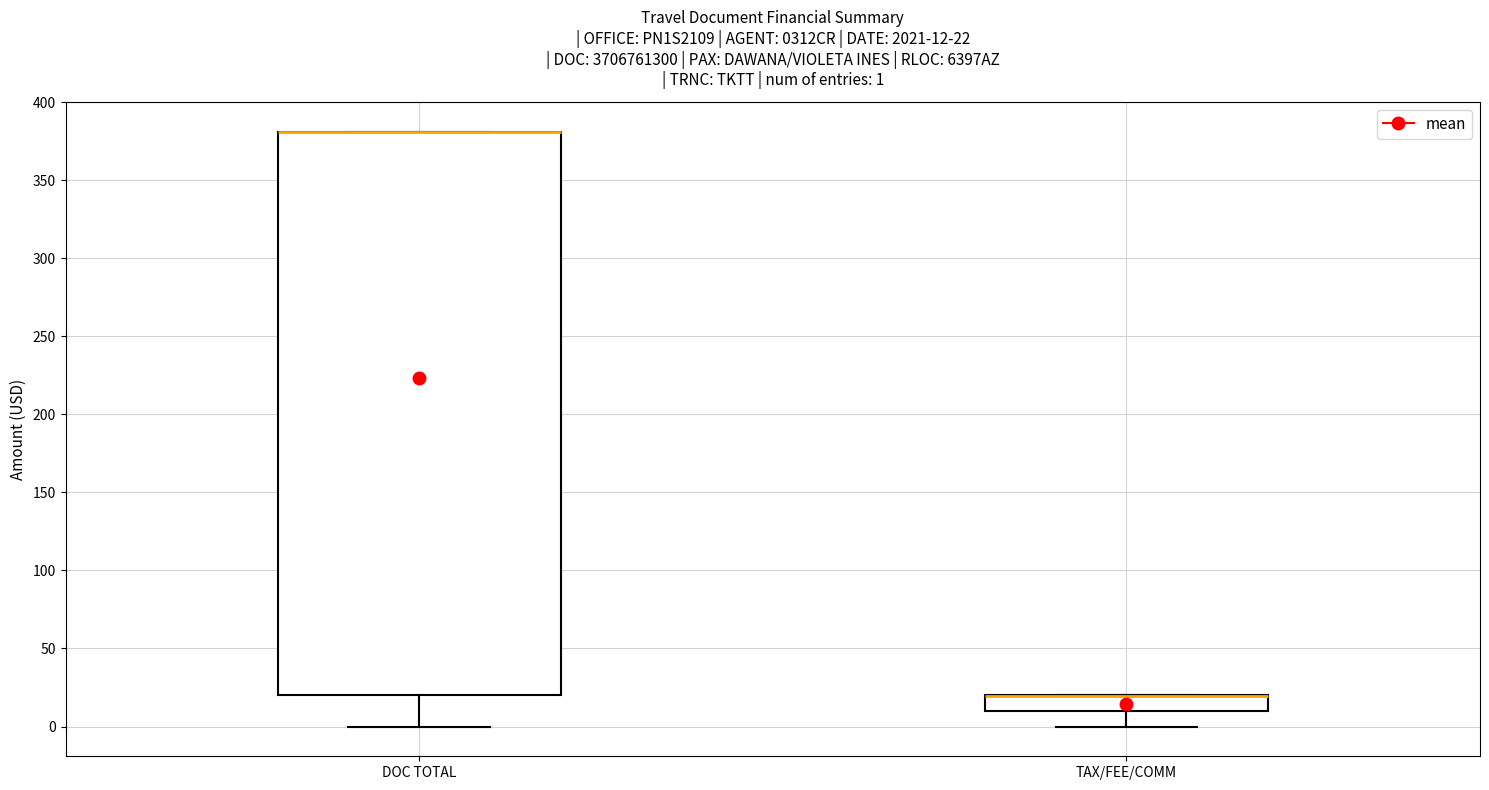

Which box is the tallest, from its lower edge to its upper edge?

DOC TOTAL